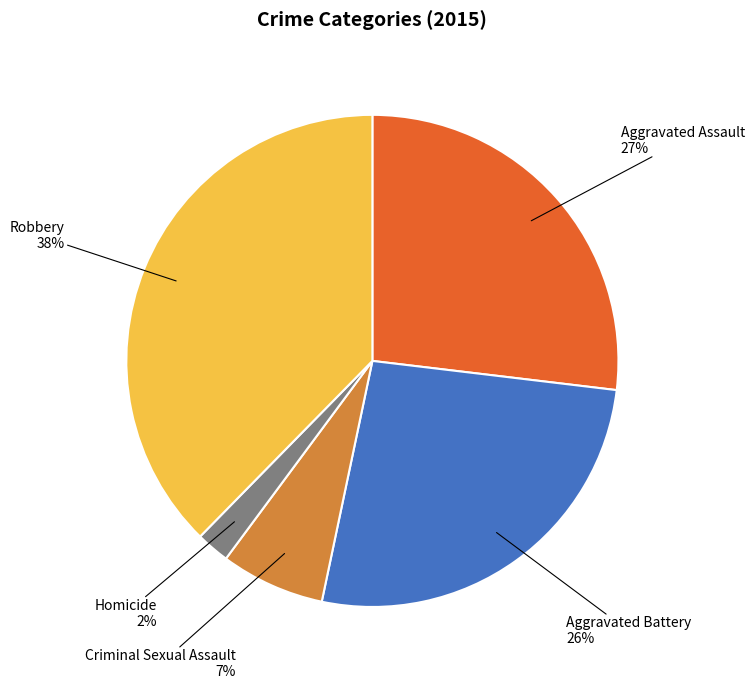

Do Robbery and Aggravated Assault together represent more than half of the pie?

Yes